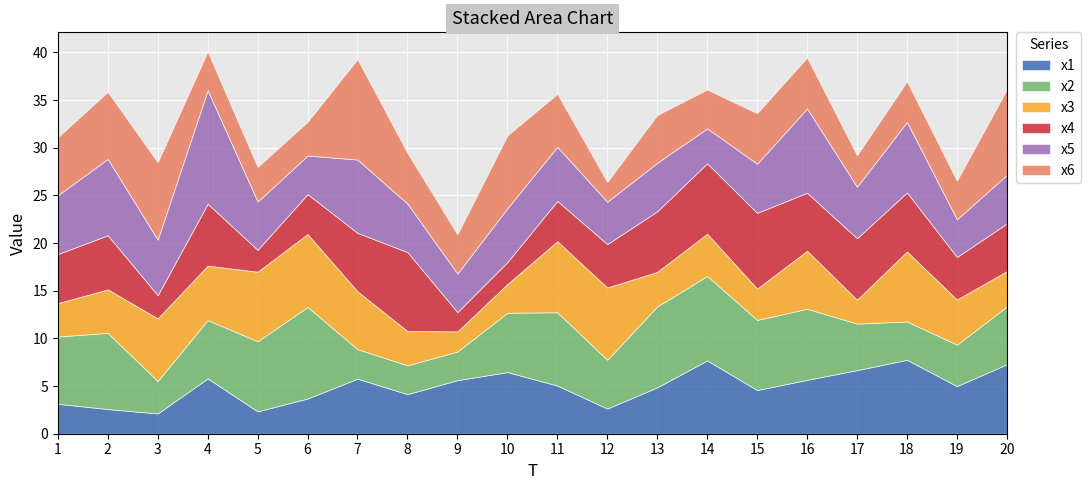

In x4, how many points are lower than both neighbors (excluding endpoints)?

5